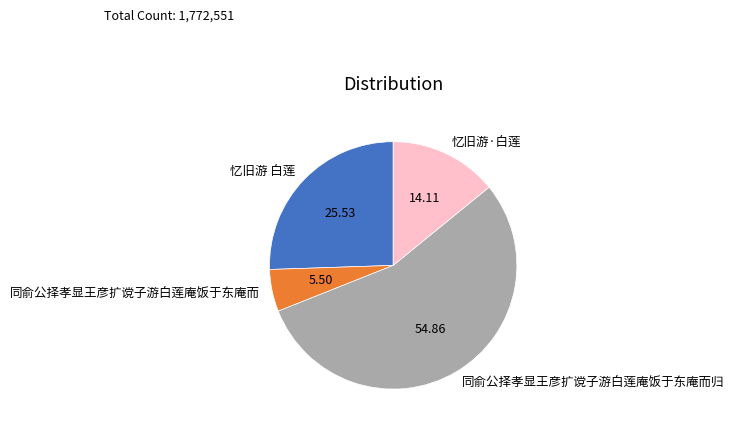

Rank the categories by value from highest to lowest.

同俞公择孝显王彦扩谠子游白莲庵饭于东庵而归, 忆旧游 白莲, 忆旧游·白莲, 同俞公择孝显王彦扩谠子游白莲庵饭于东庵而